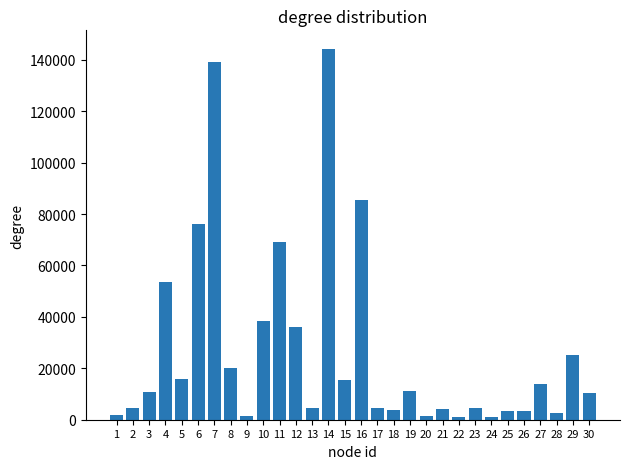

What is the sum of the values at 25 and 14?

147668.2